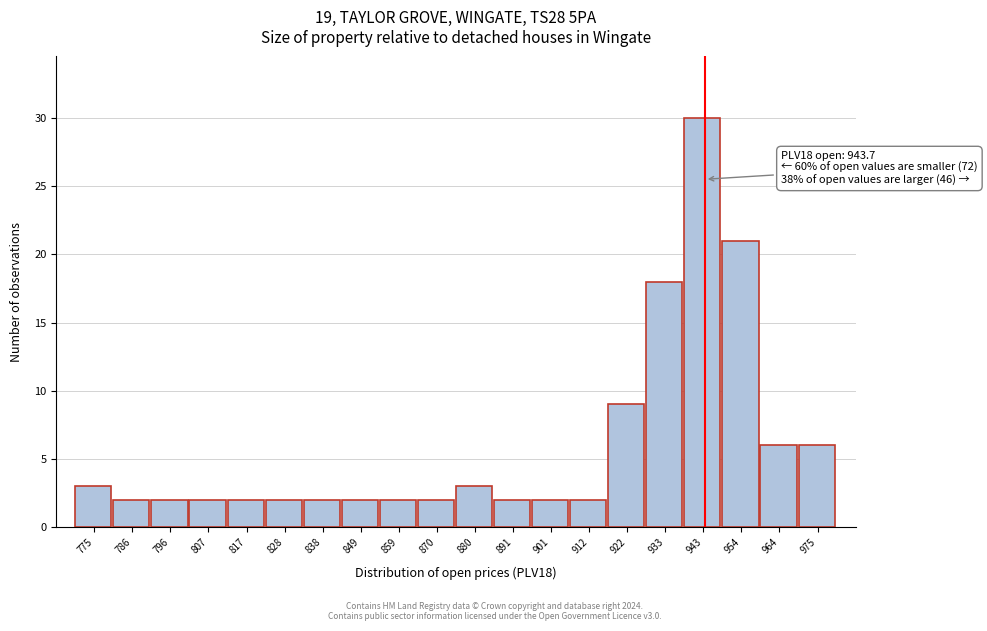

Which range on the x-axis has the tallest bar?

938.0 to 948.5